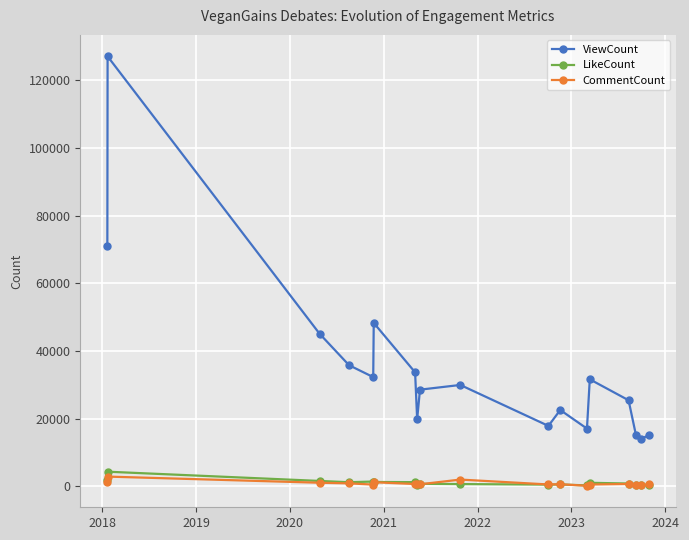

What is the minimum value for ViewCount?

14073